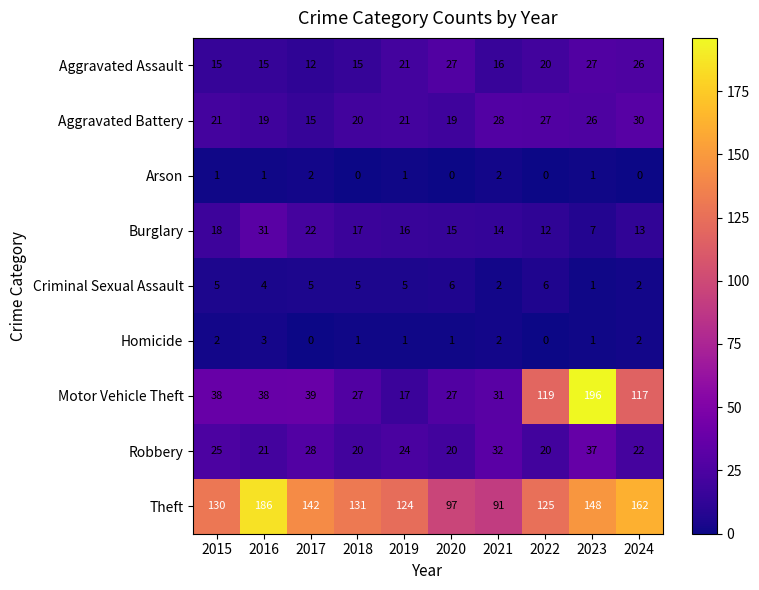

What is the maximum value for Aggravated Assault?

27